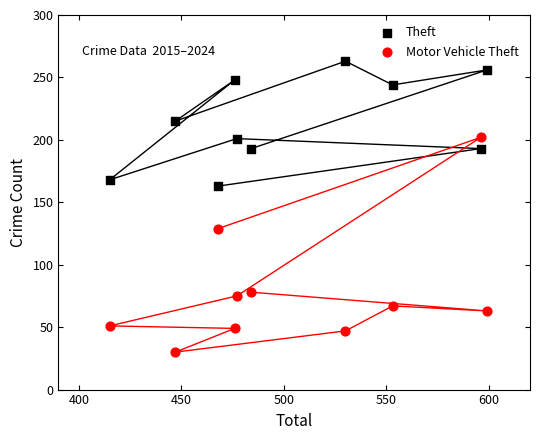

What are all the series names shown in the legend?

Theft, Motor Vehicle Theft